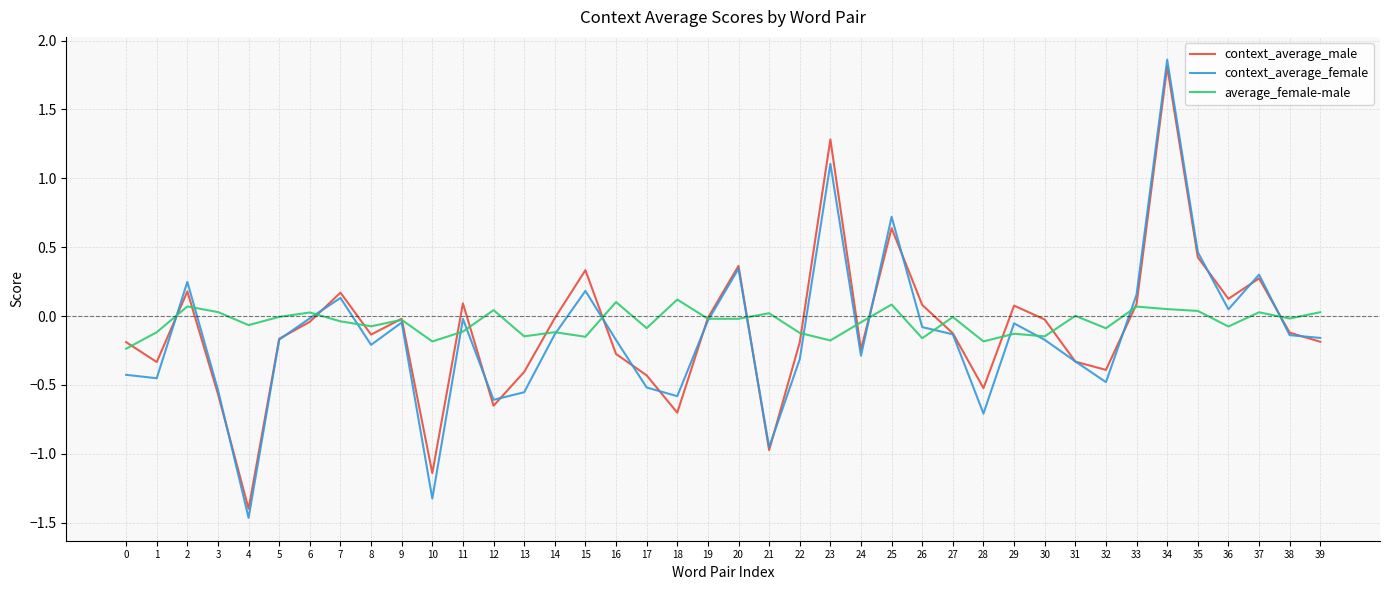

At which category is the sum across all series the highest?

34